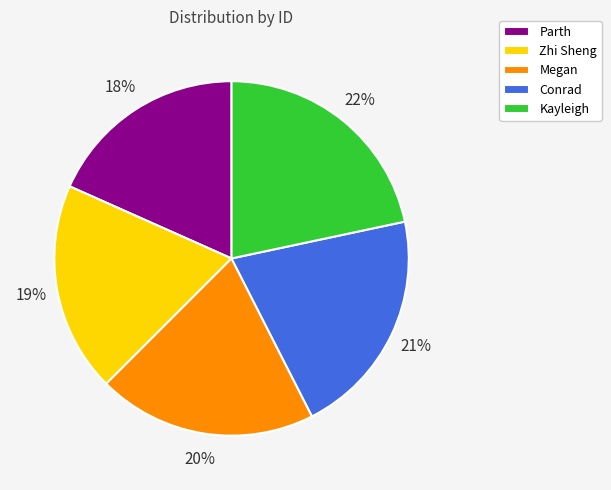

Is the sum of Zhi Sheng and Megan greater than half?

No